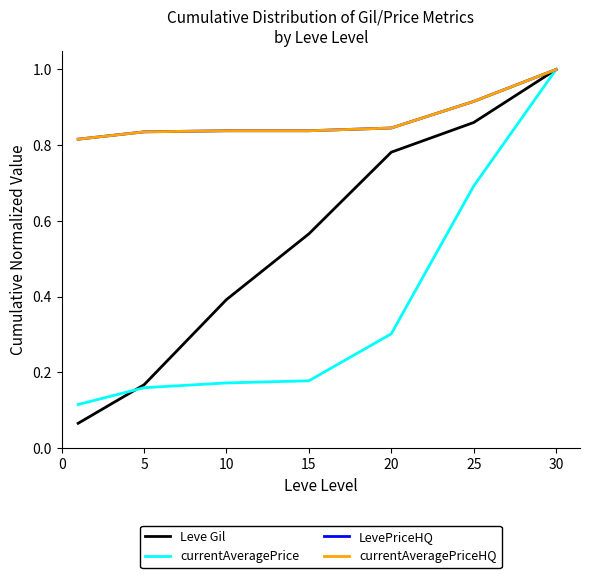

At how many categories does at least one series exceed 0?

7